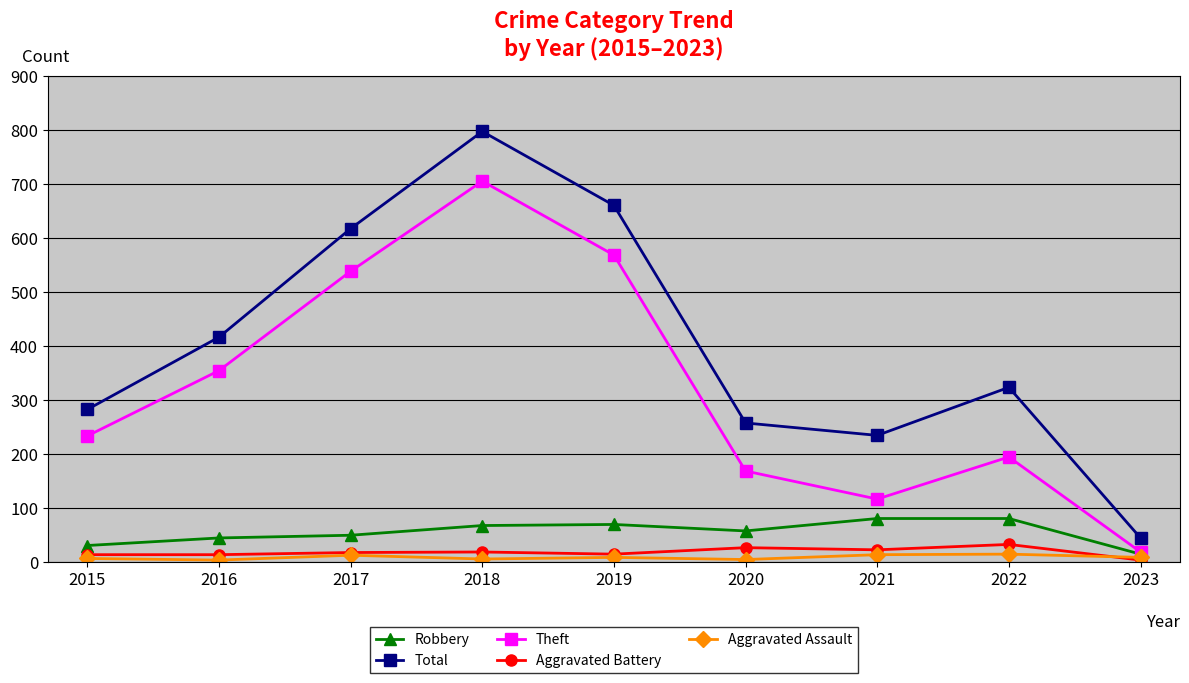

Between 2019 and 2020, which series saw the biggest shift?

Total